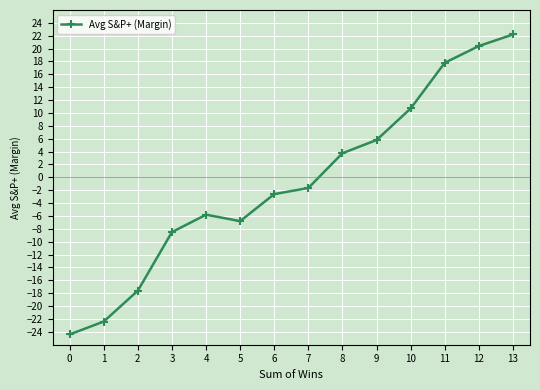

Reading left to right, list all the values displayed in this chart.

0=-24.4	1=-22.4	2=-17.6	3=-8.5	4=-5.8	5=-6.8	6=-2.6	7=-1.6	8=3.8	9=5.8	10=10.7	11=17.8	12=20.4	13=22.2